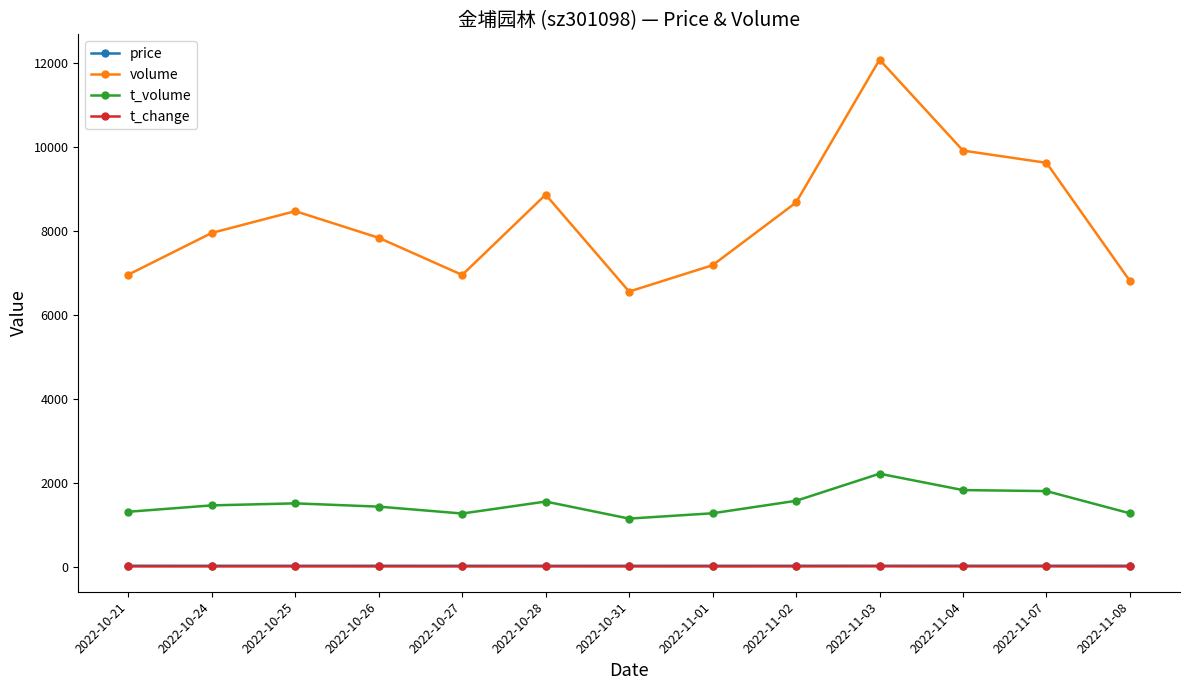

At which category does the chart reach its peak across all series?

2022-11-03